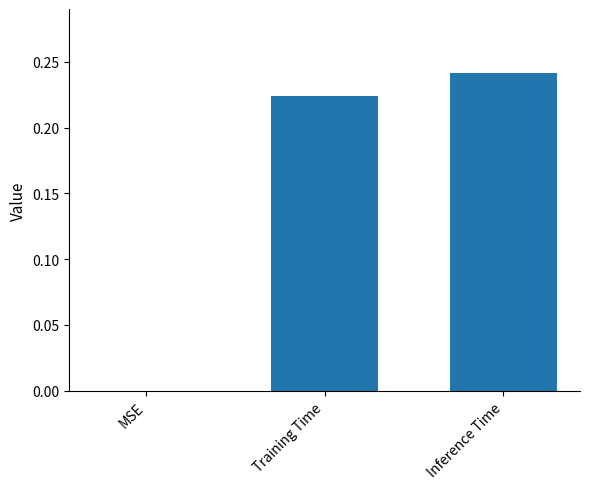

What is the sum of all values?

0.5